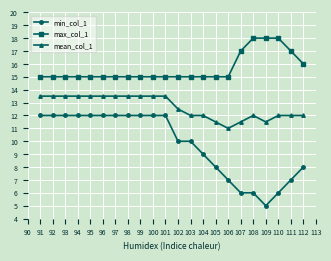

What is the difference between the maximum and minimum values in the mean_col_1 series?

2.5